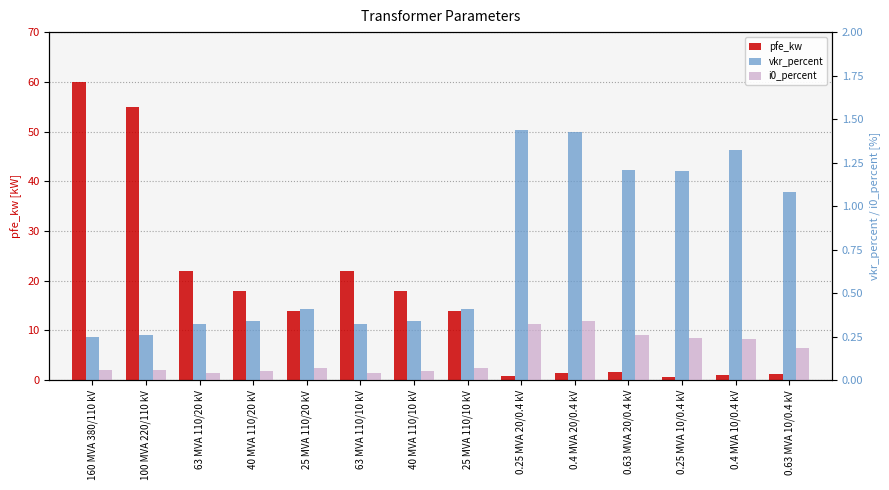

What is the label of the 6th bar from the left?

63 MVA 110/10 kV